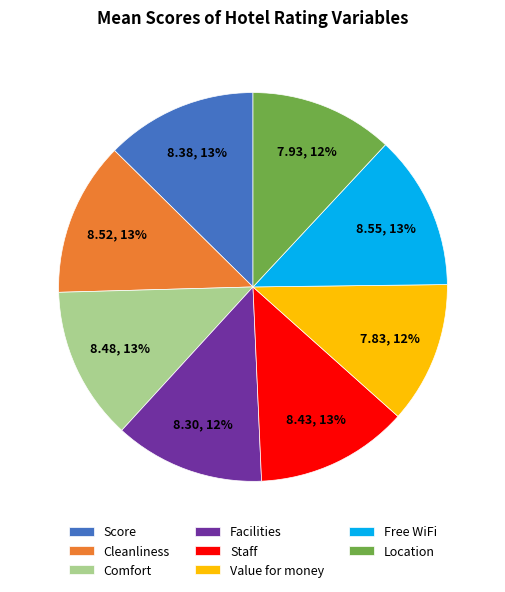

Combined, do Comfort and Facilities account for over 50%?

No